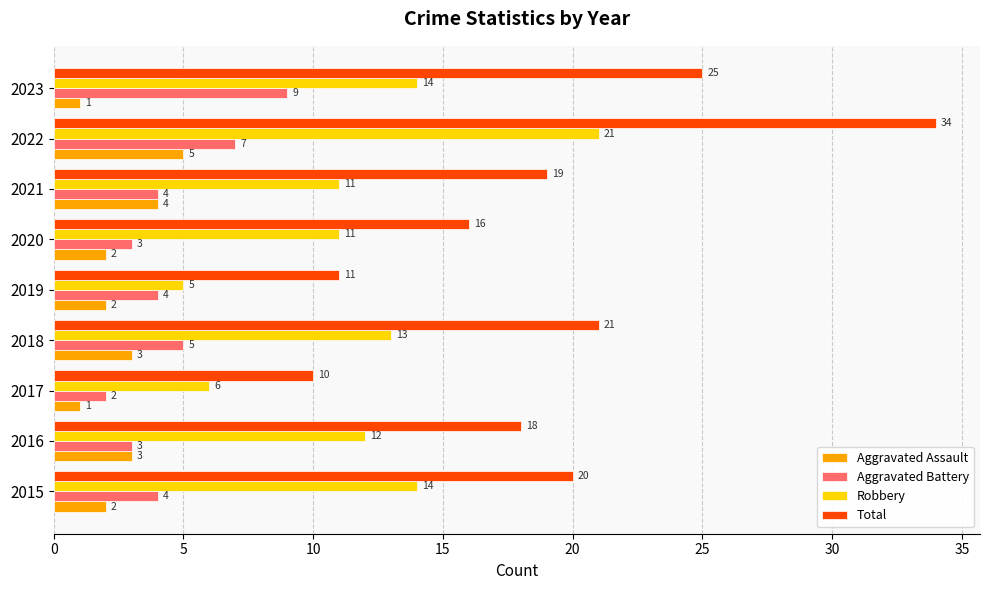

What is the difference between the maximum and minimum values in the Total series?

24